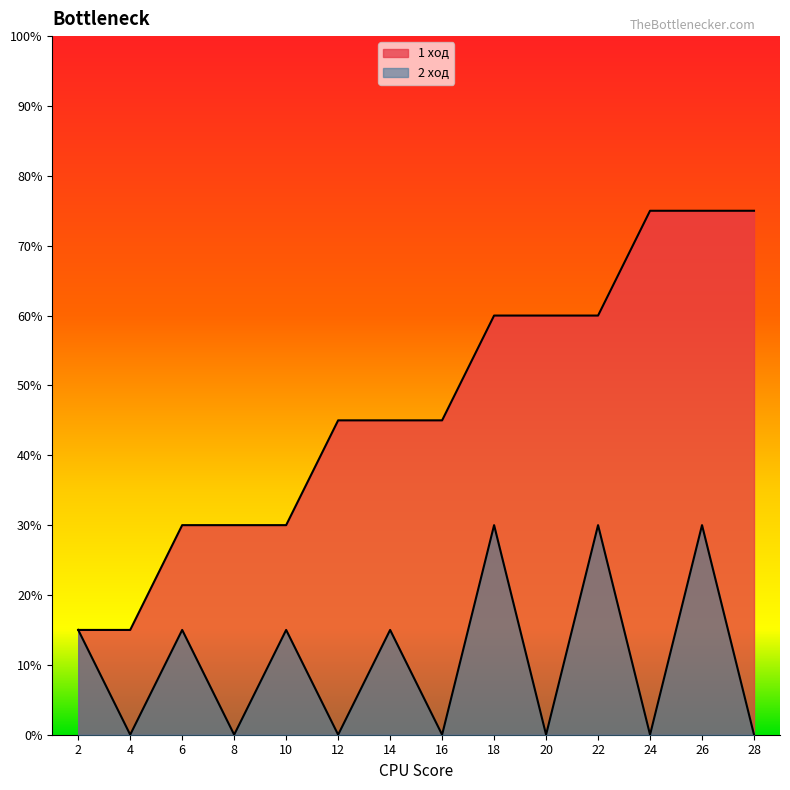

Which series has the largest range (max minus min)?

1 ход